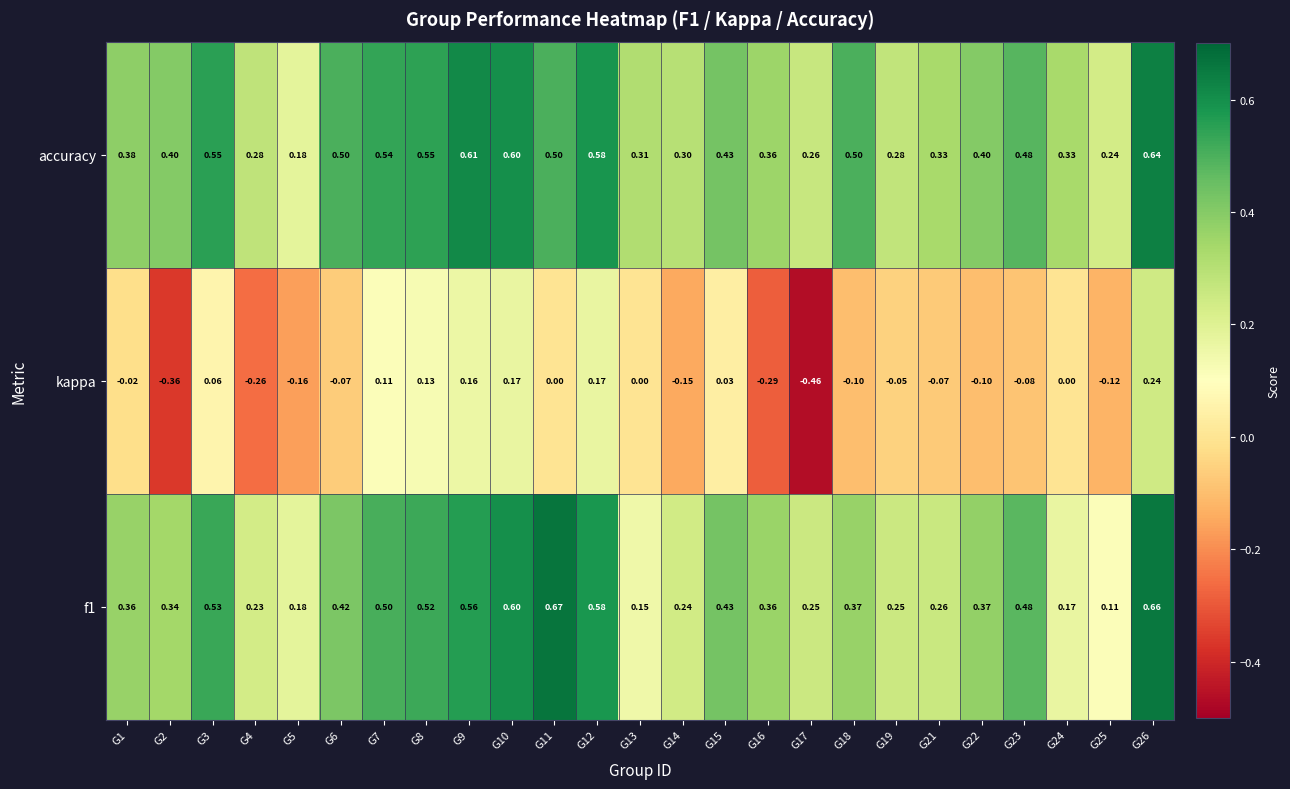

Which series has the largest total across all categories?

accuracy